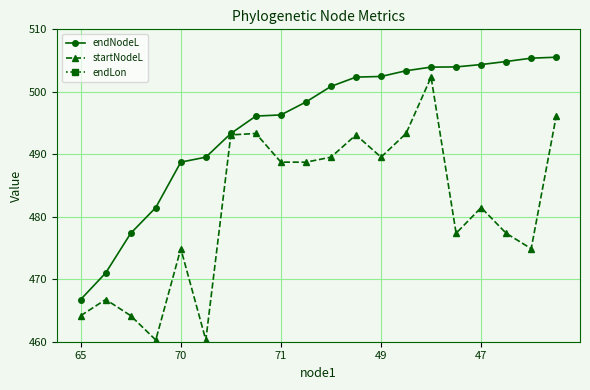

Between 5 and 17, which series saw the biggest shift?

endLon